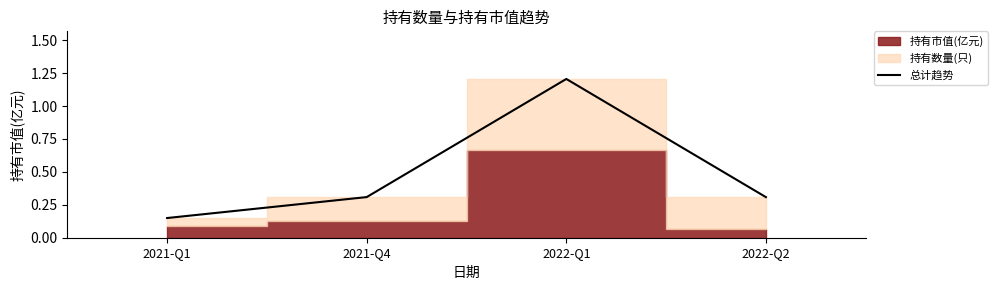

Count the values in the range 0 to 1.

3